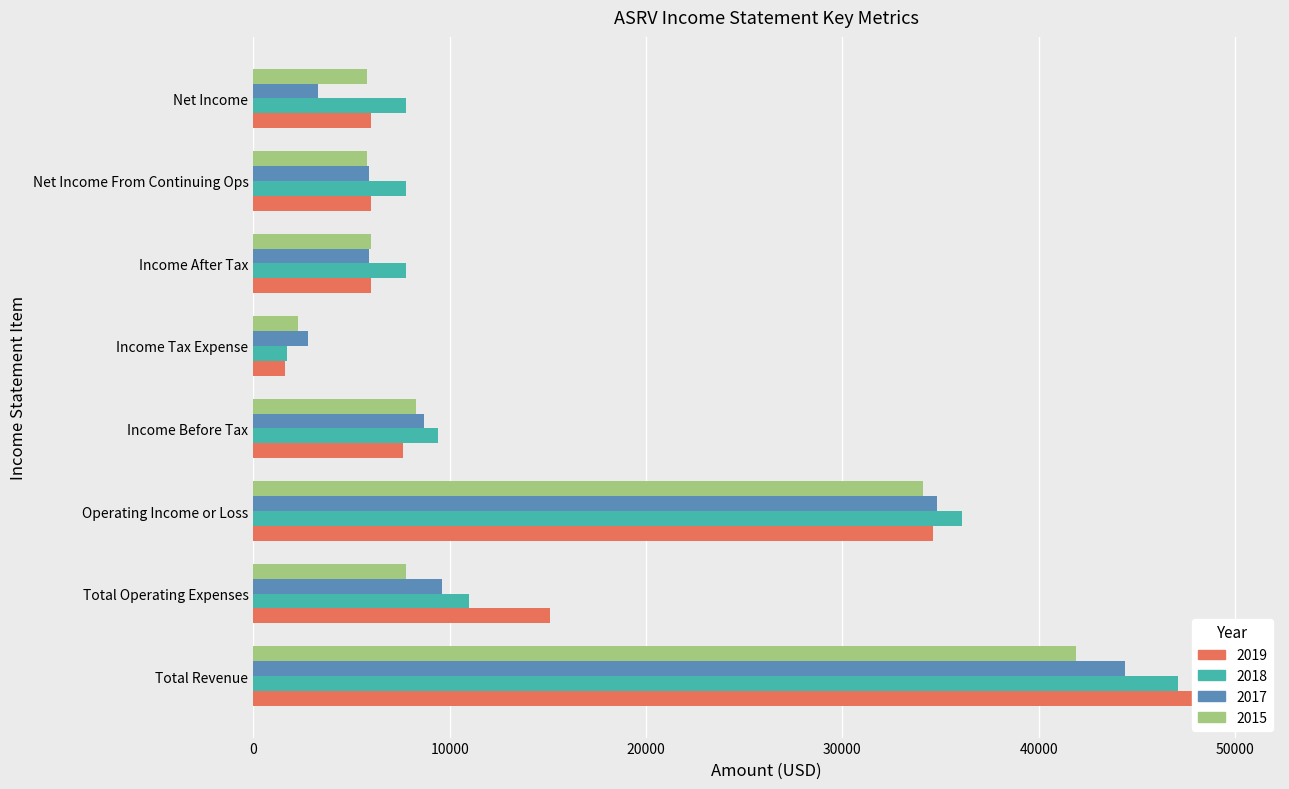

What is the value of the 2017 bar at the 5th from the left?

2800